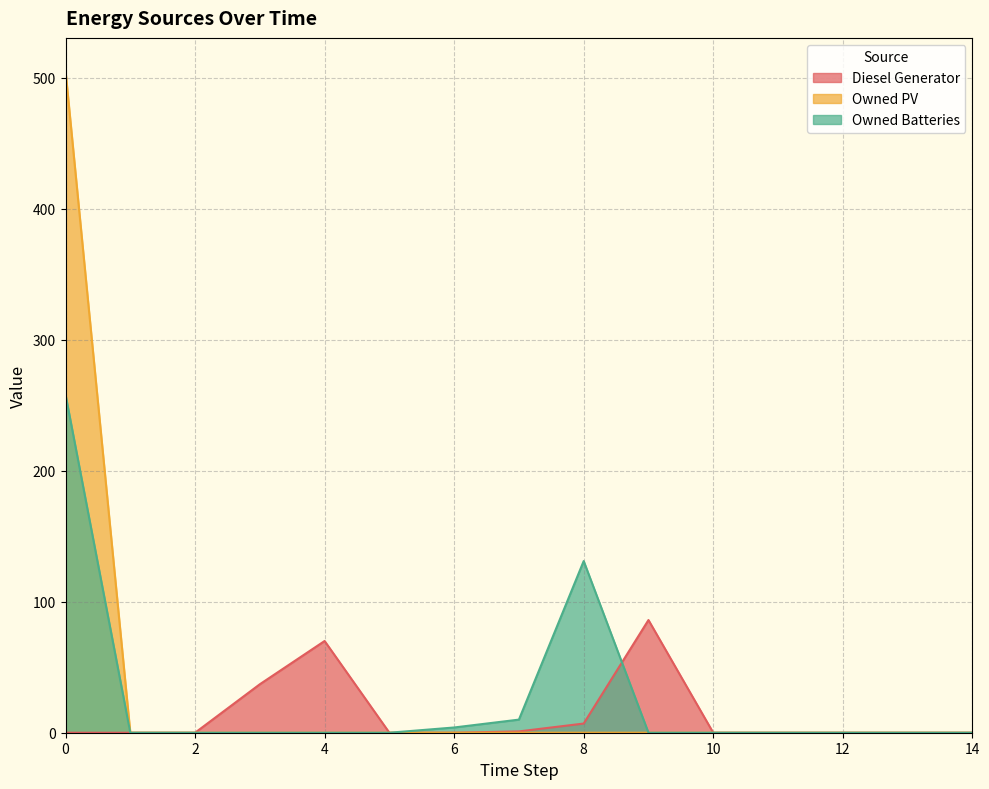

At how many categories does at least one series exceed 5?

6